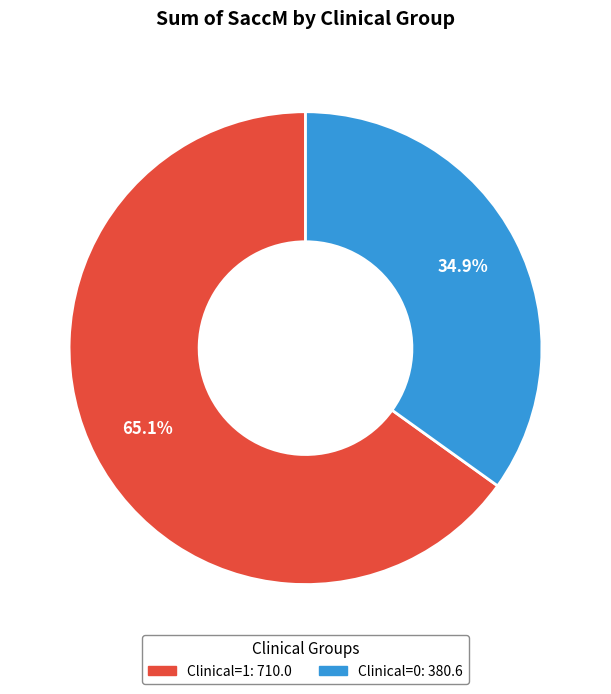

To the nearest percent, what is the difference between the largest and smallest slice percentages?

30%